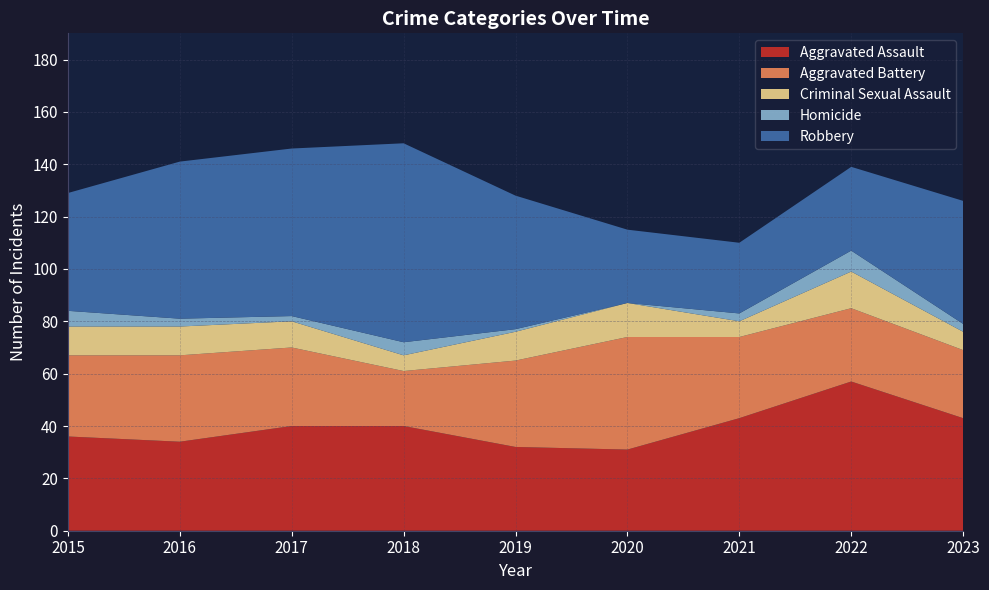

Reading left to right, transcribe all the data shown in this chart.

Aggravated Assault: 36	34	40	40	32	31	43	57	43
Aggravated Battery: 31	33	30	21	33	43	31	28	26
Criminal Sexual Assault: 11	11	10	6	11	13	6	14	7
Homicide: 6	3	2	5	1	0	3	8	3
Robbery: 45	60	64	76	51	28	27	32	47